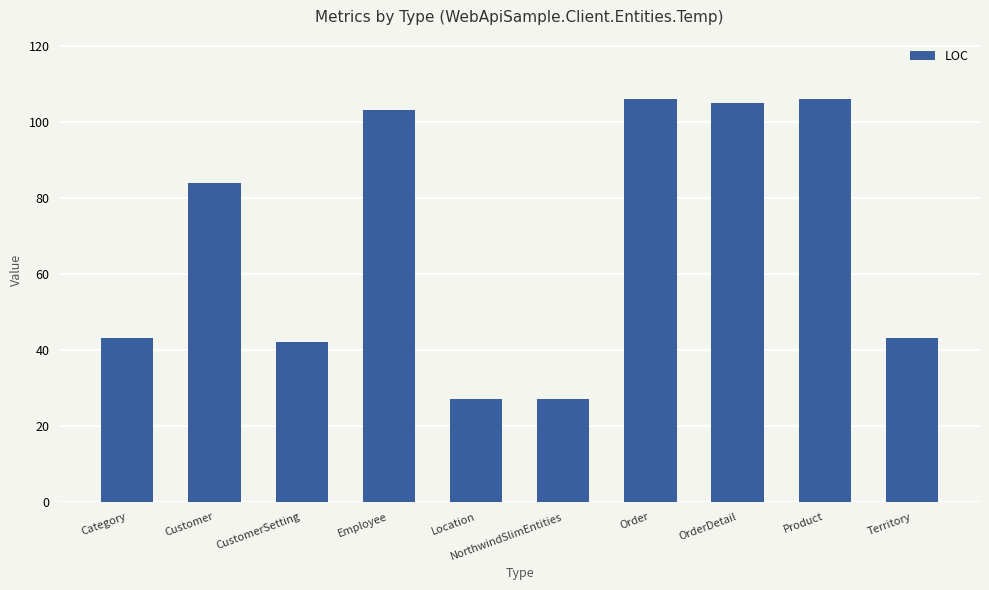

What is the label of the 5th bar from the right?

NorthwindSlimEntities